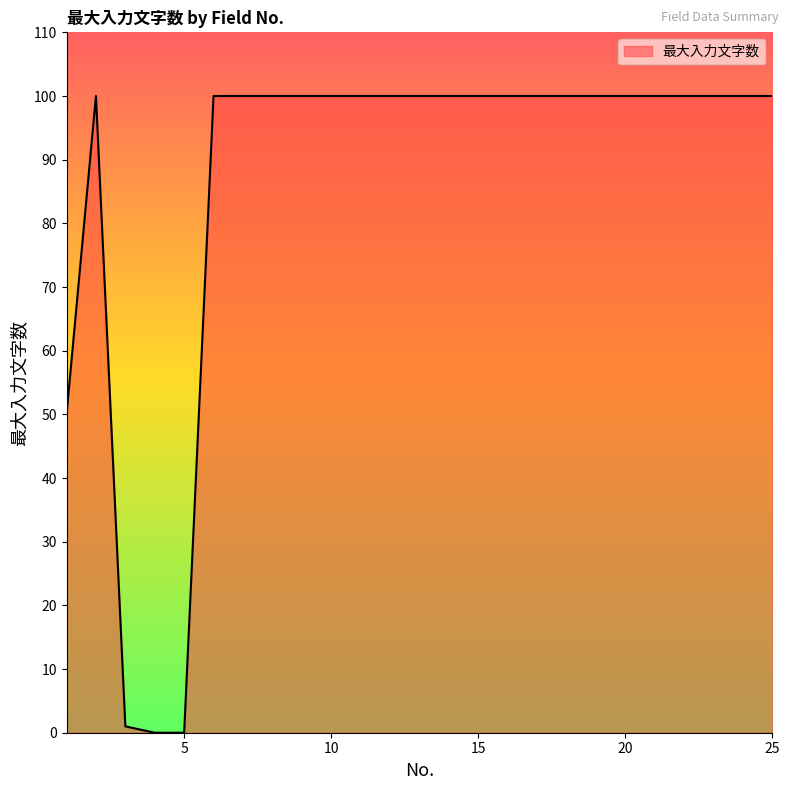

Reading left to right, what are all the values shown in this chart?

50	100	1	0	0	100	100	100	100	100	100	100	100	100	100	100	100	100	100	100	100	100	100	100	100